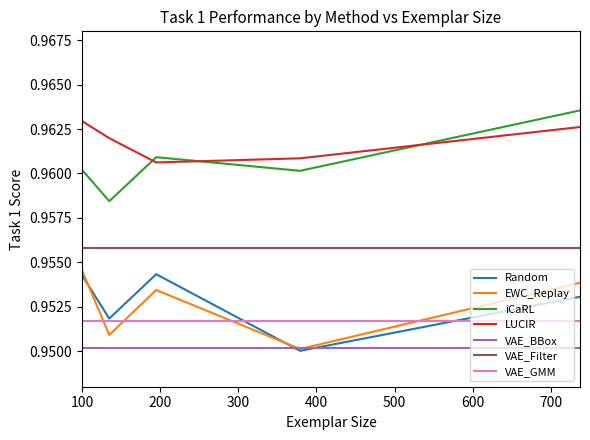

How many interior local valleys does the EWC_Replay series have?

2